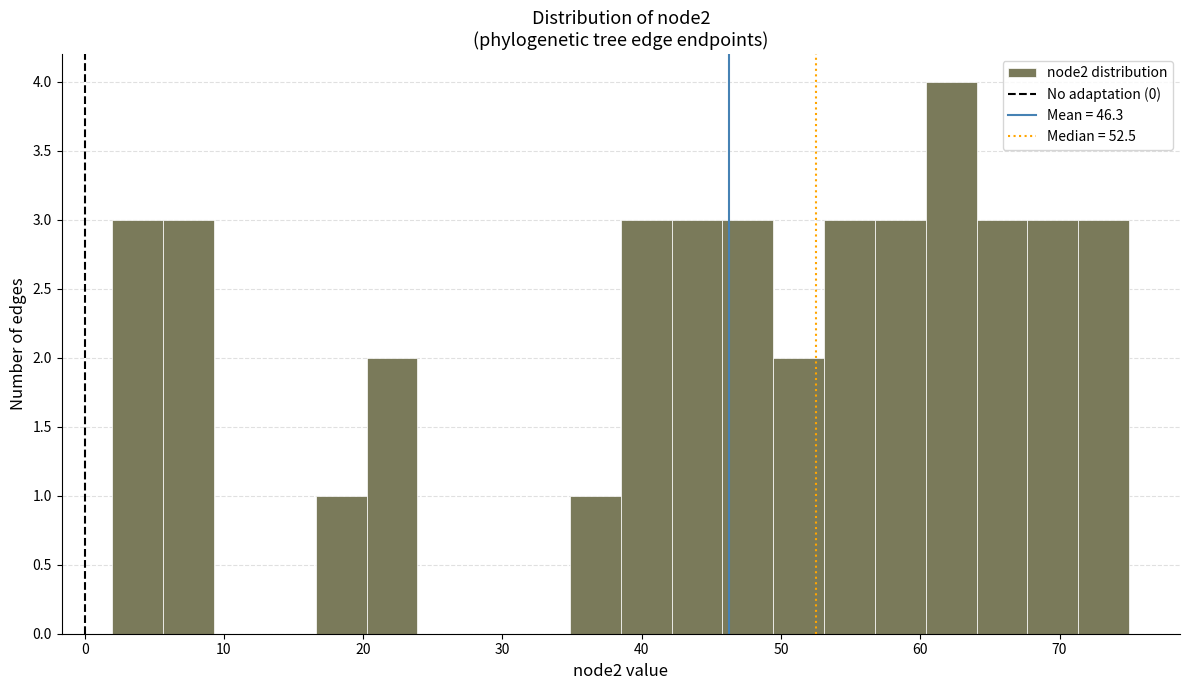

Read against the x-axis, roughly where is the centre of the tallest bar?

62